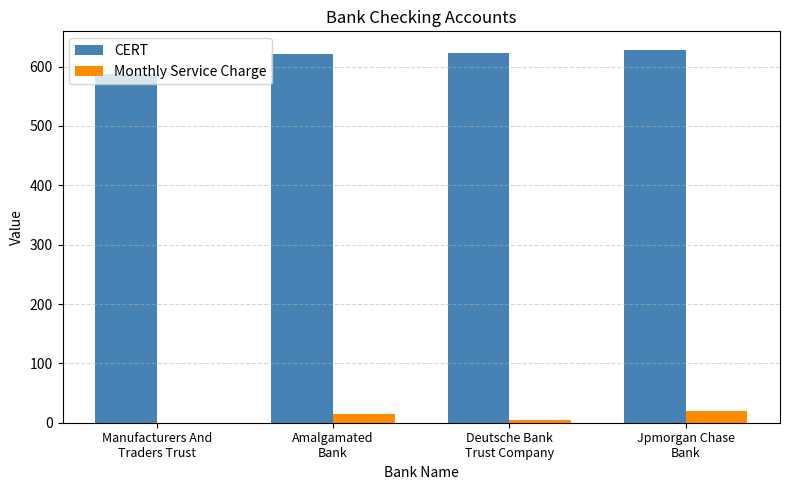

What is the highest value of the Monthly Service Charge series?

20